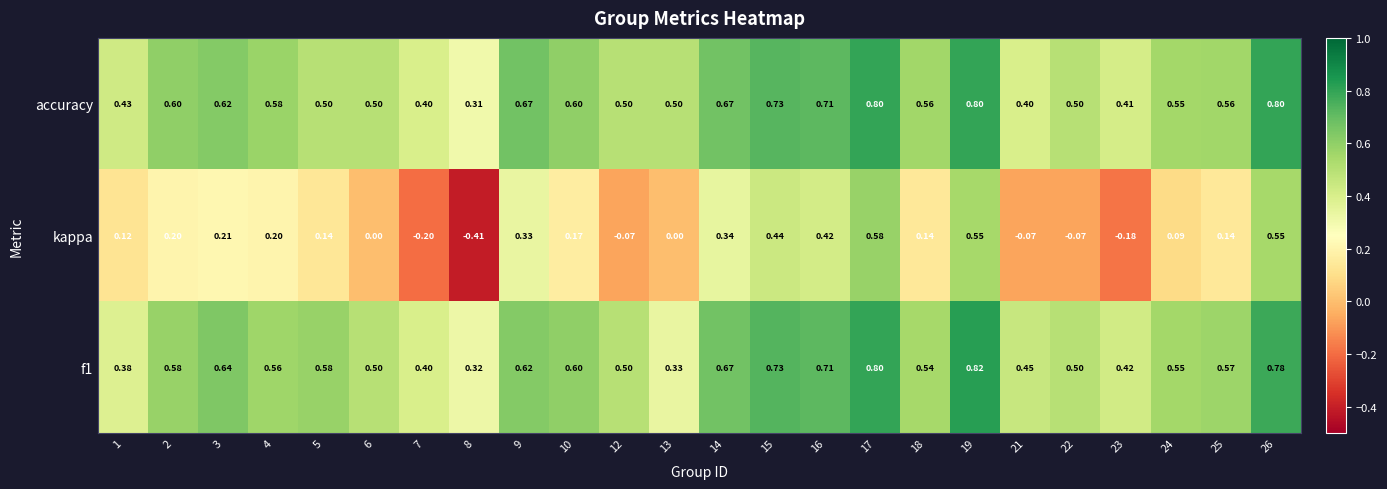

Which series changed the most between 8 and 22?

kappa